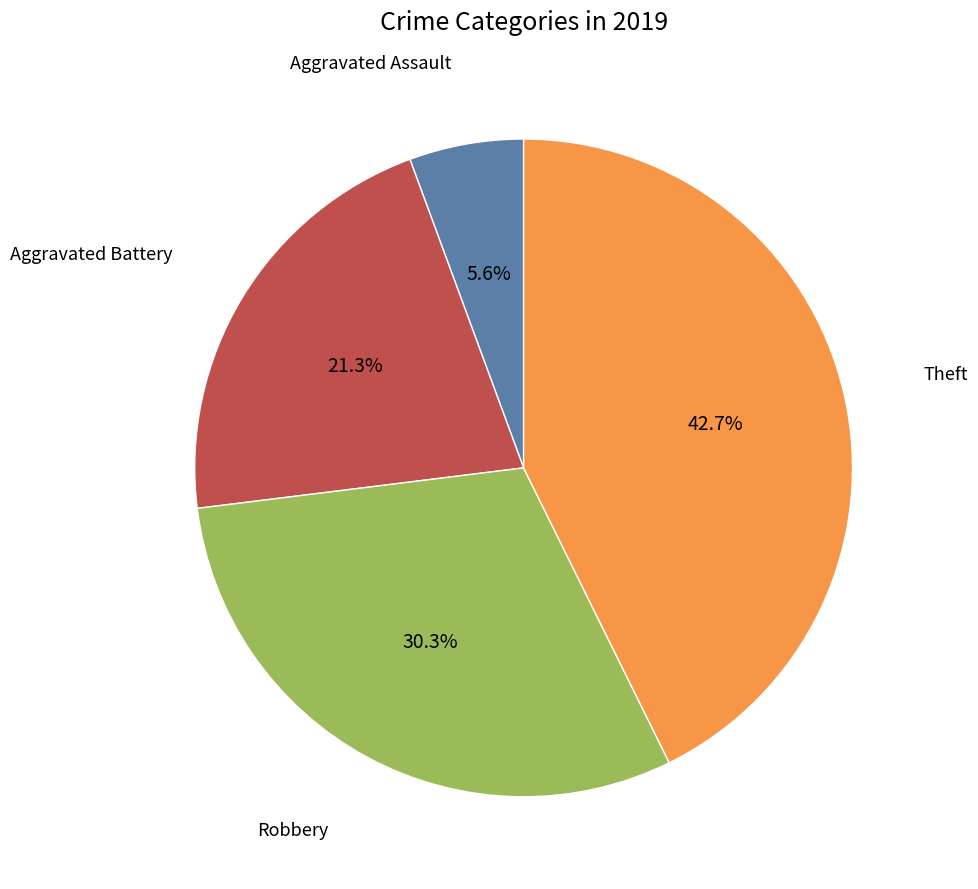

Does any single category account for the majority?

No